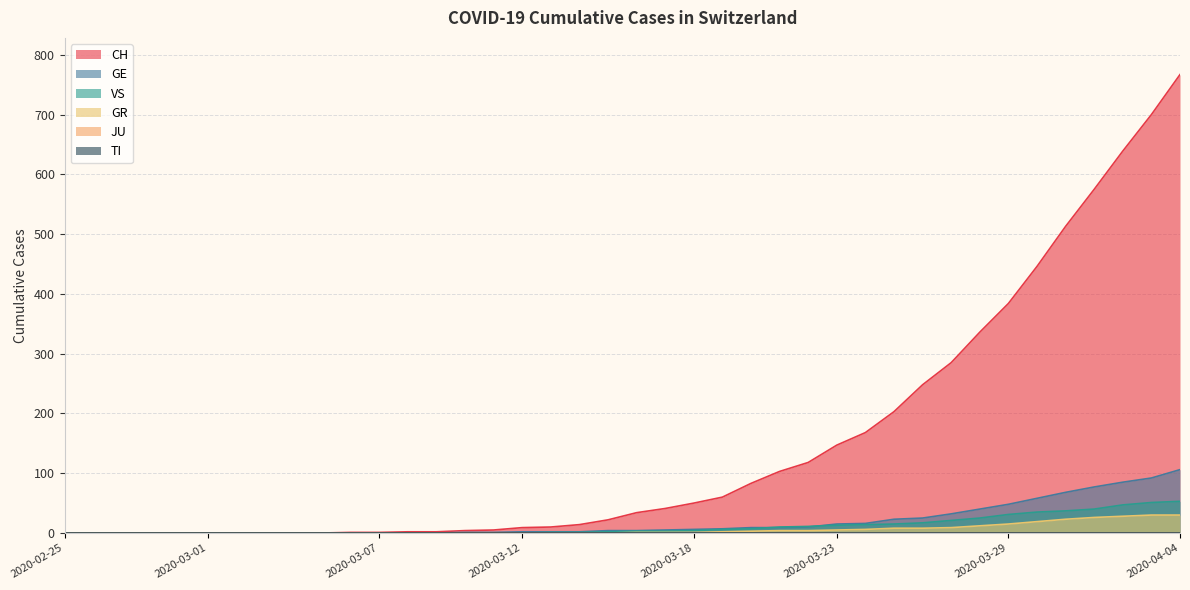

How many lines are shown in the chart?

6